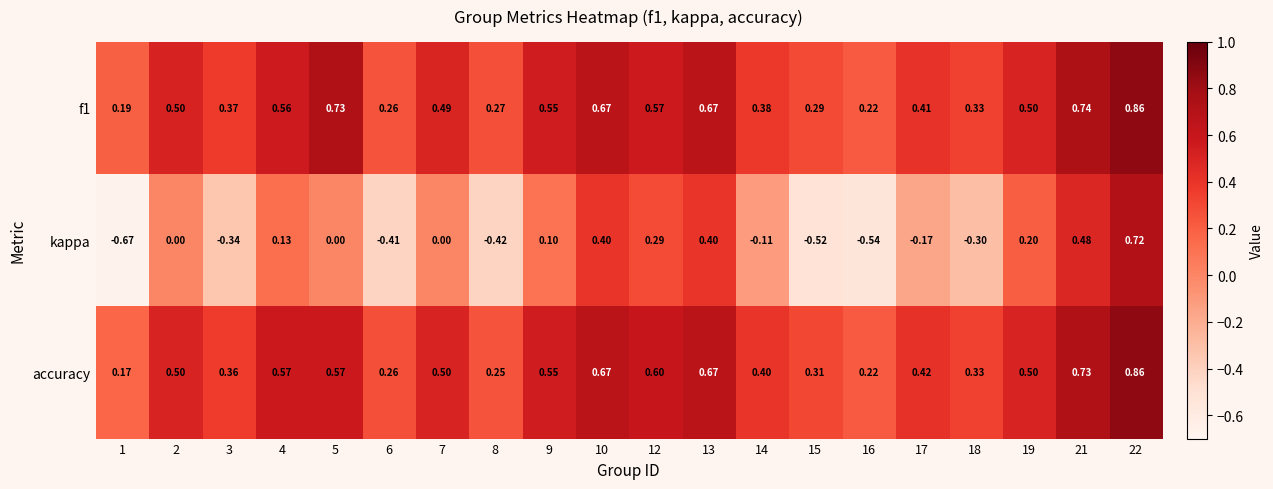

Which series changed the most between 3 and 13?

kappa